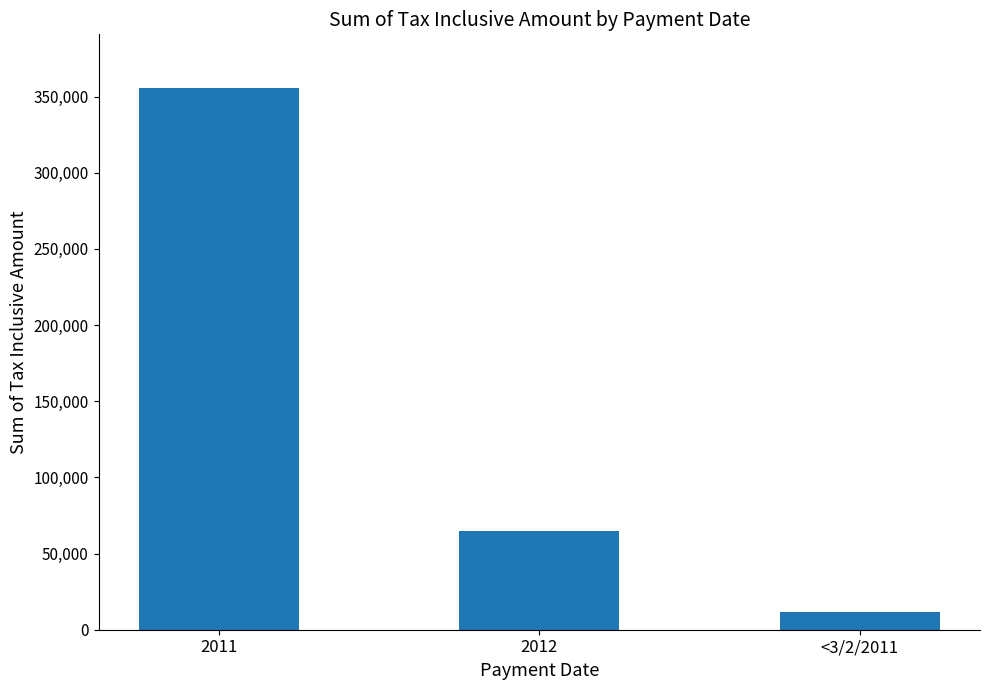

At which category does the chart reach its minimum across all series?

<3/2/2011